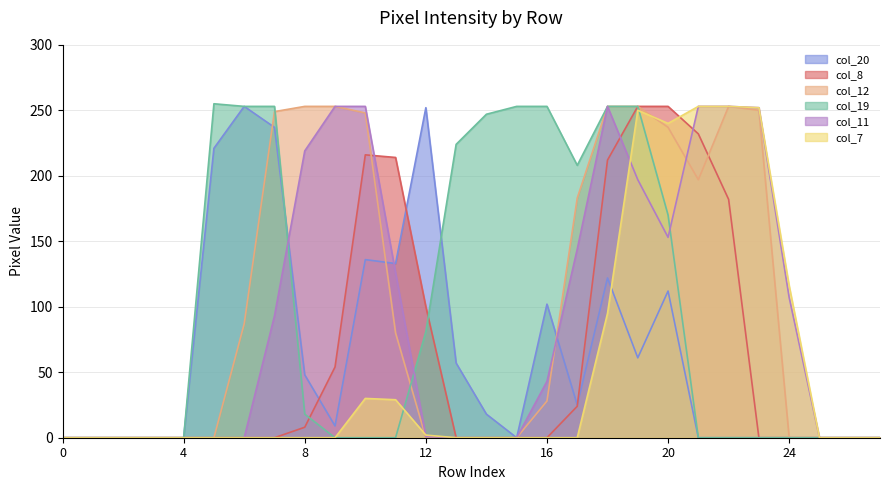

What is the difference between the second highest and minimum values in the col_8 series?

253